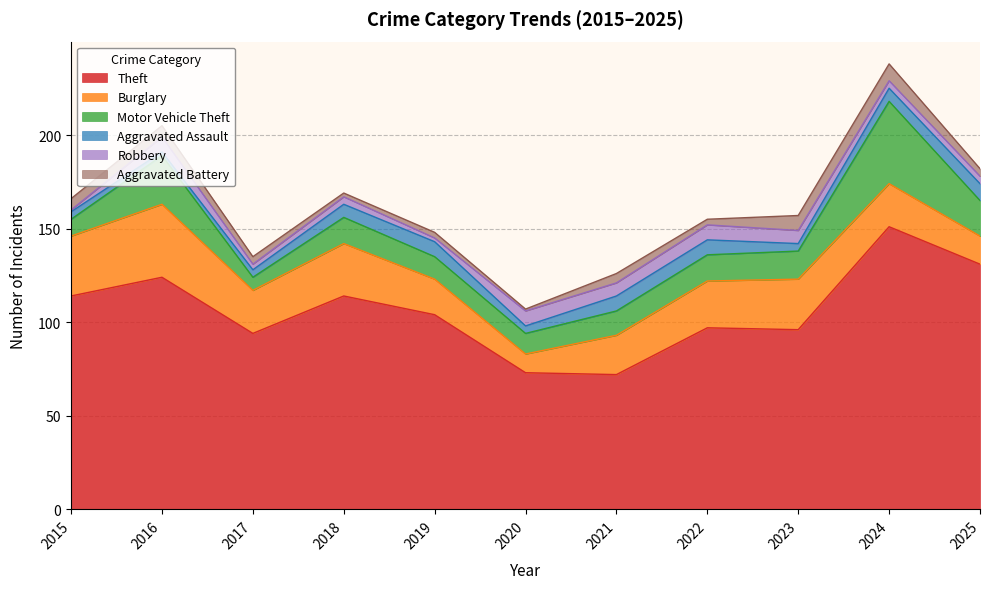

Does the chart display data point markers on the line(s)?

No